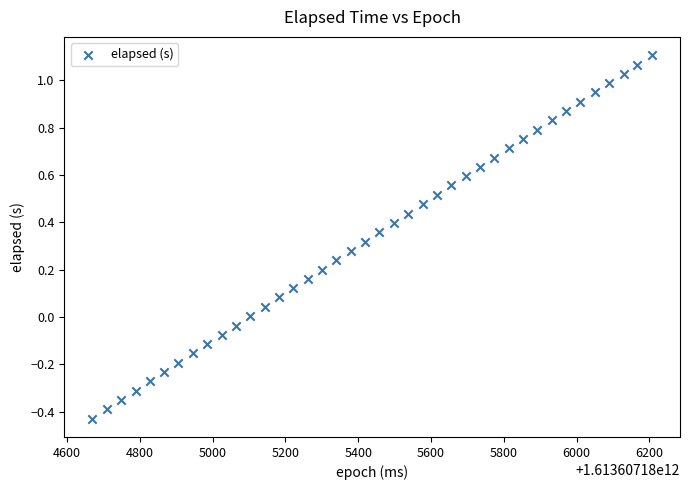

What is the range of Y values (max minus min)?

1.5